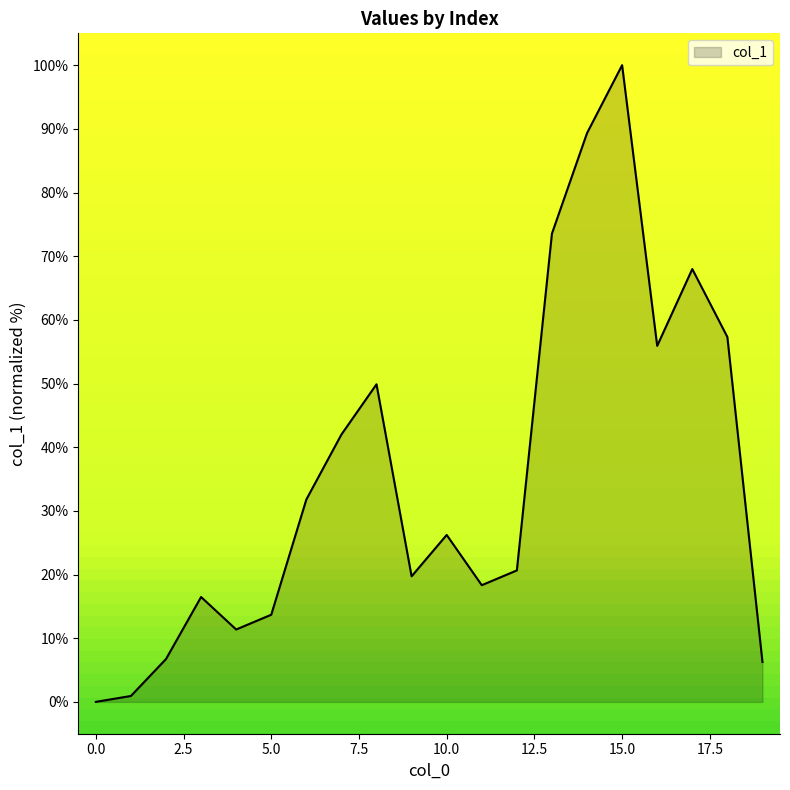

What is the maximum value shown in the chart?

100.0